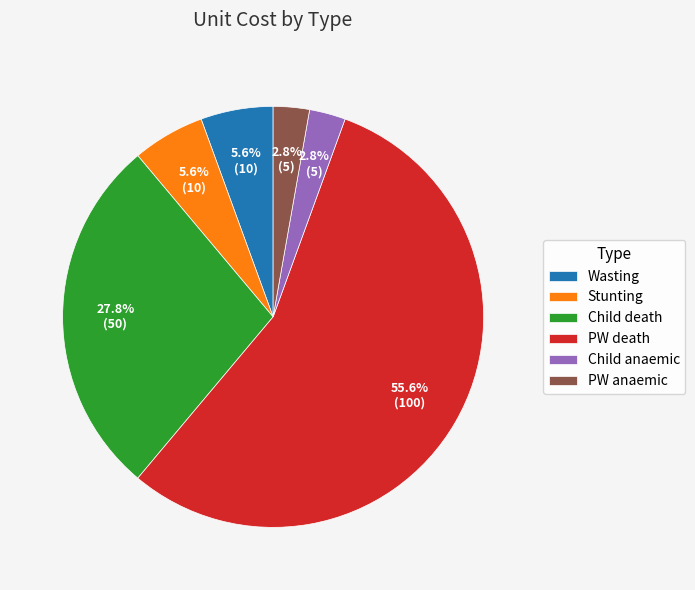

Is it true that Wasting is 1% of the pie?

False